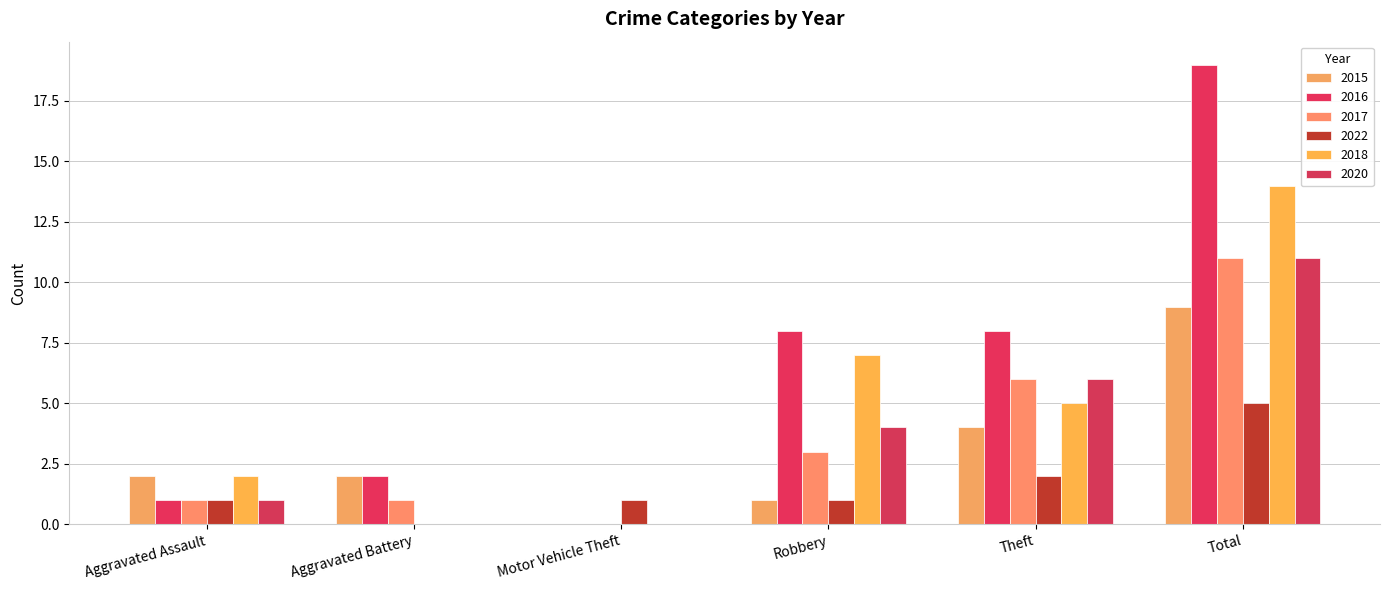

Count the 2022 values in the range 1 to 2.

4